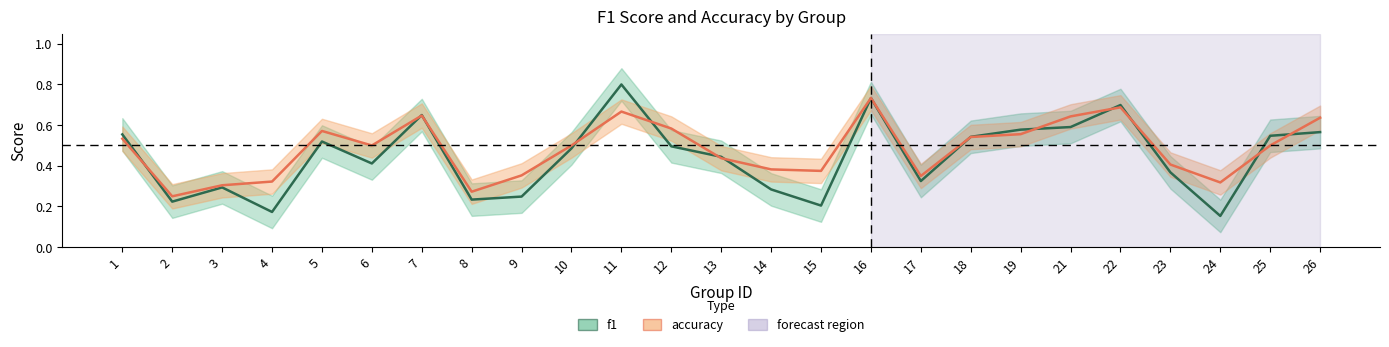

At which category does f1 reach its first local peak?

3